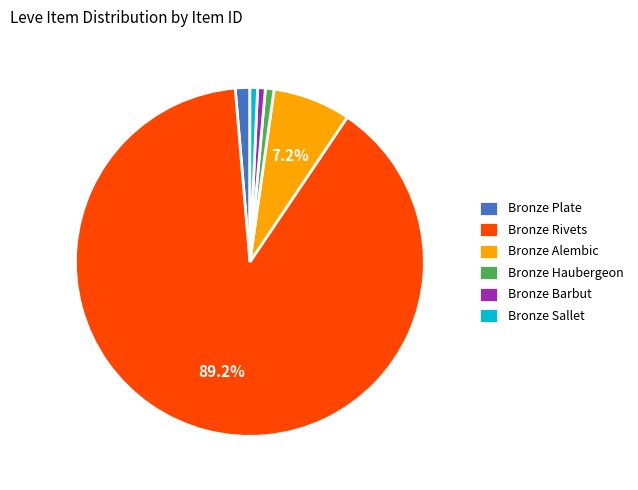

Combined, do Bronze Plate and Bronze Barbut account for over 50%?

No